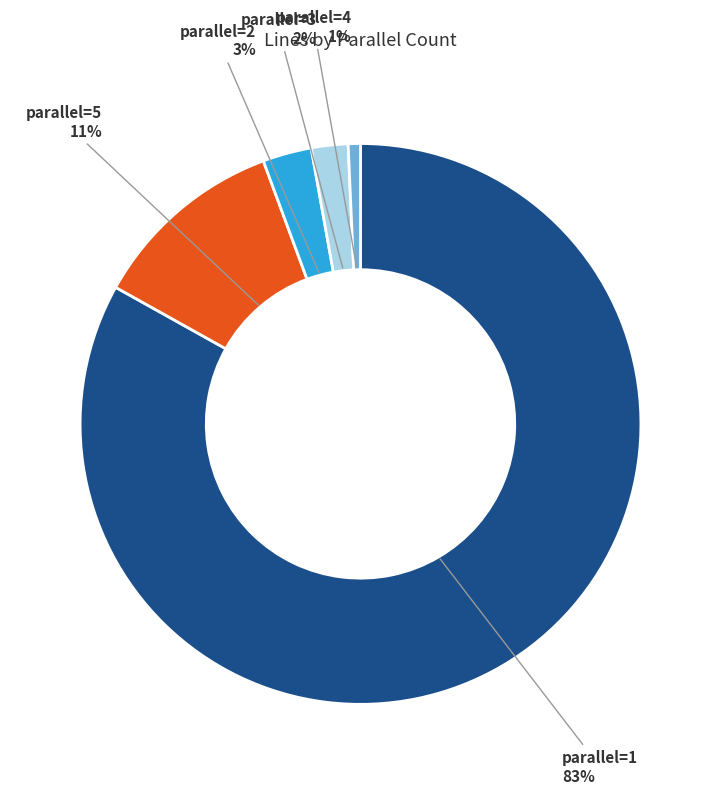

Which slice represents more than half of the pie?

parallel=1